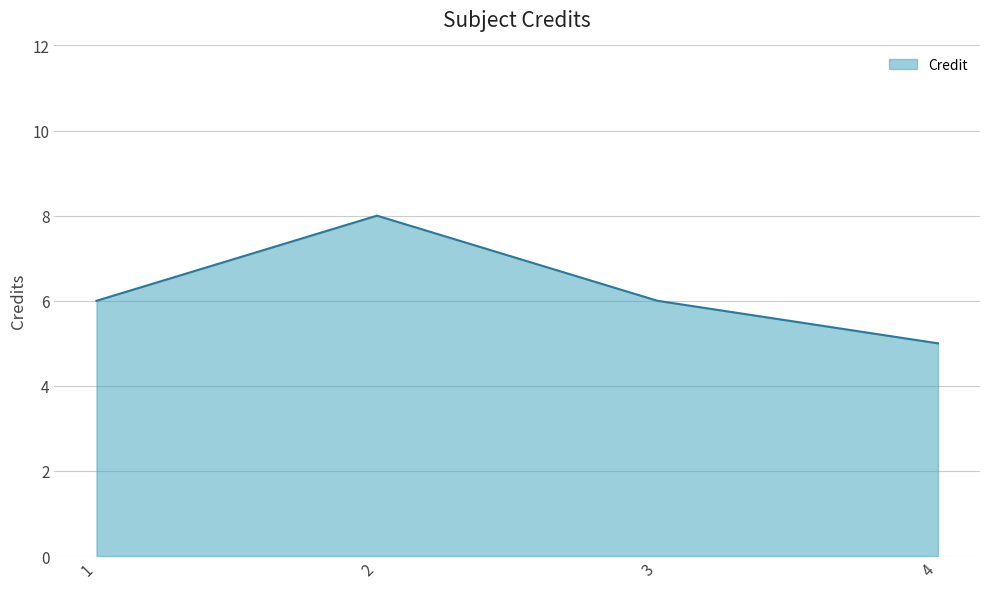

What is the ratio of the value at 3 to the value at 1?

1.0